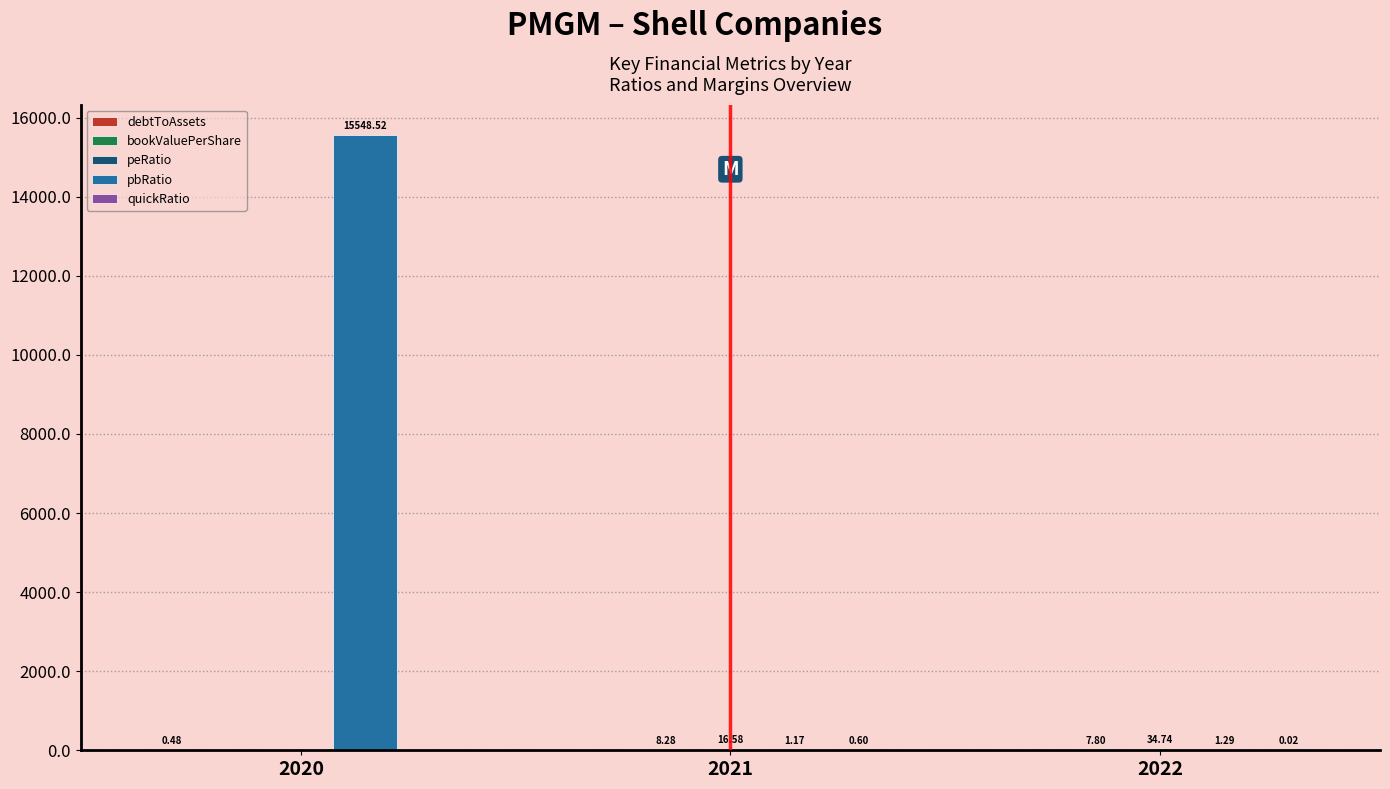

At which category is the sum across all series the highest?

2020